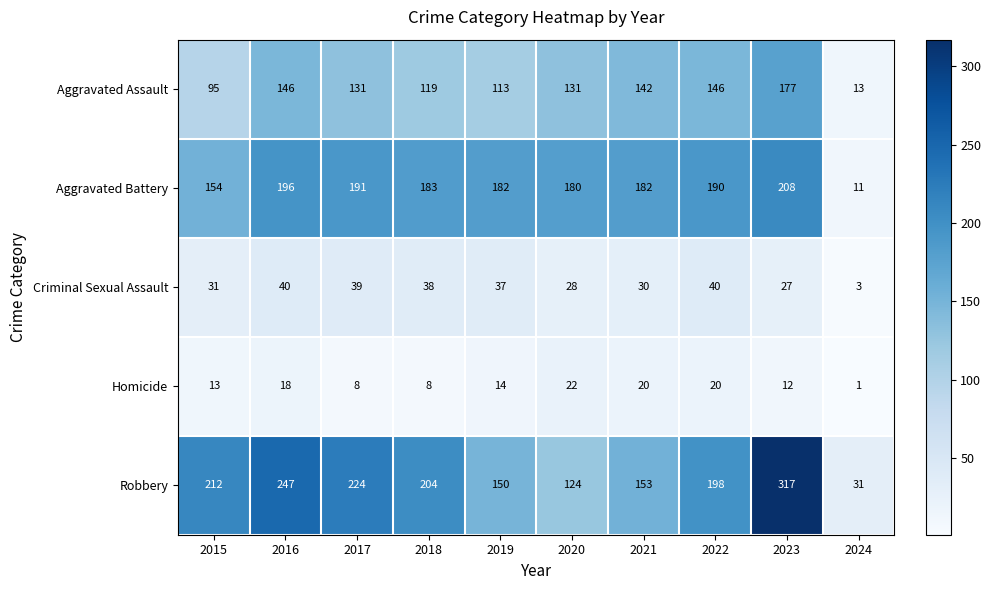

At which label does Aggravated Battery reach its peak?

2023